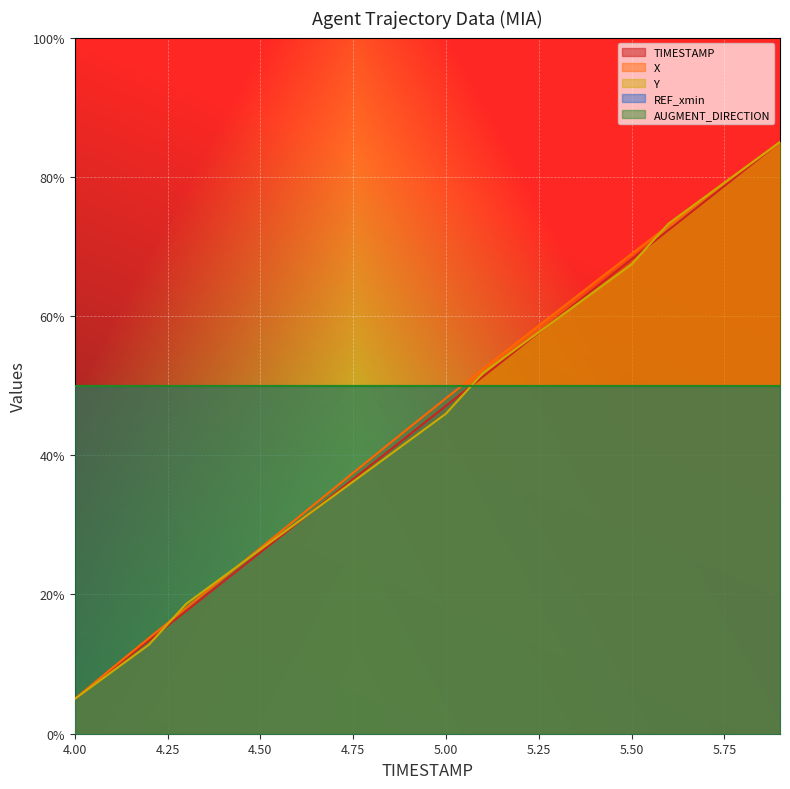

How many values in the Y series are below 45?

10